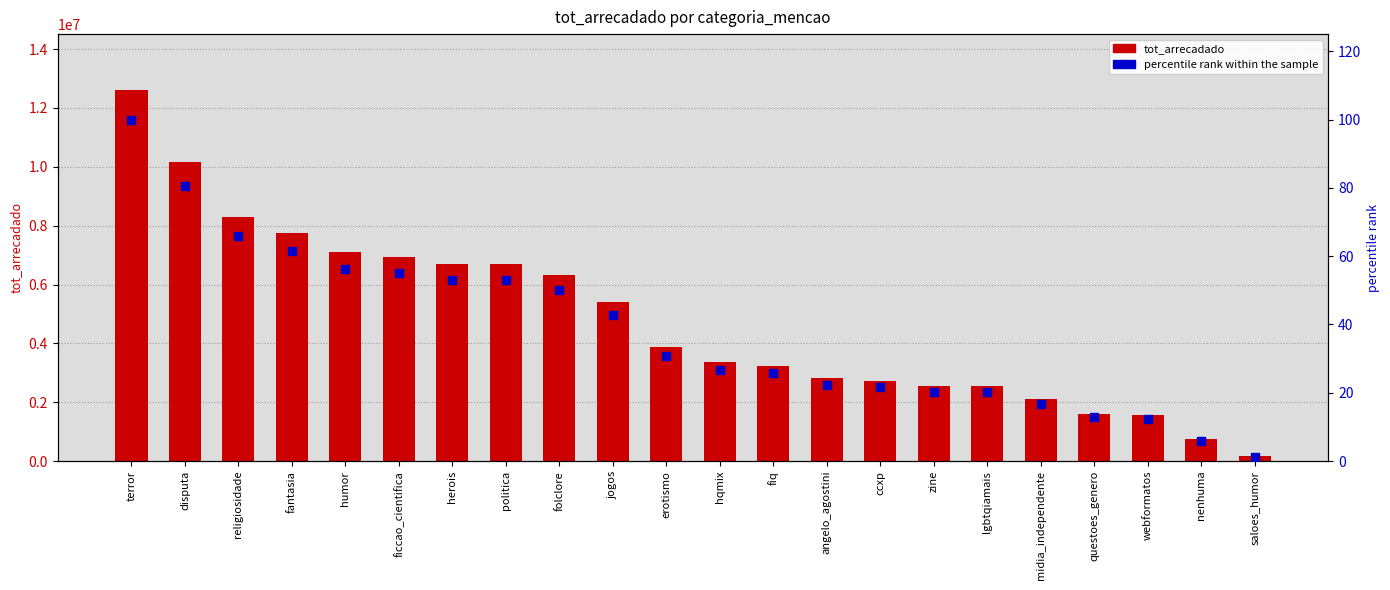

At how many categories does at least one series exceed 2961920?

13